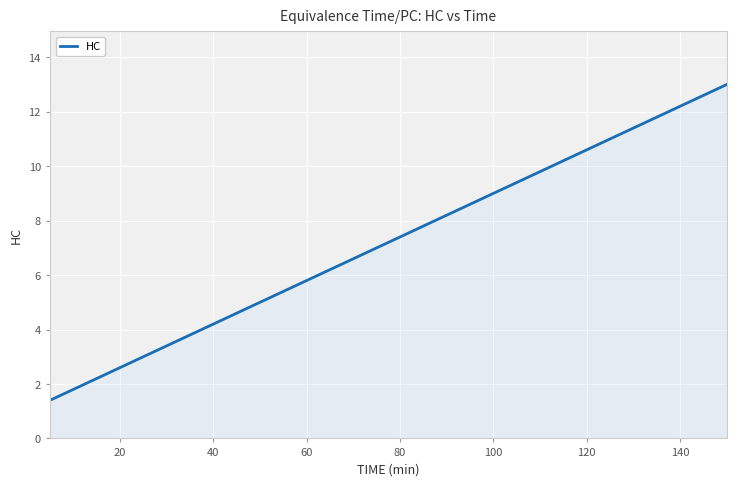

What is the minimum value shown in the chart?

1.4